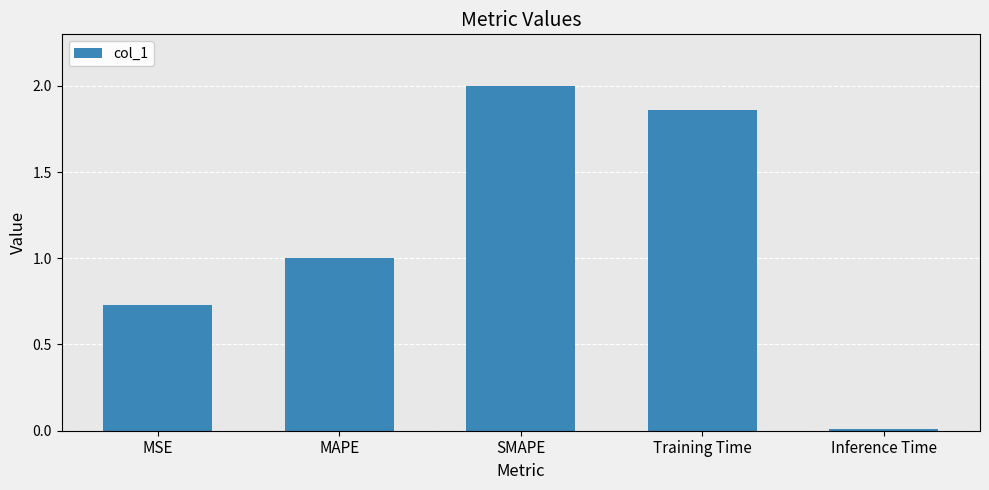

What is the label of the 3rd bar from the left?

SMAPE